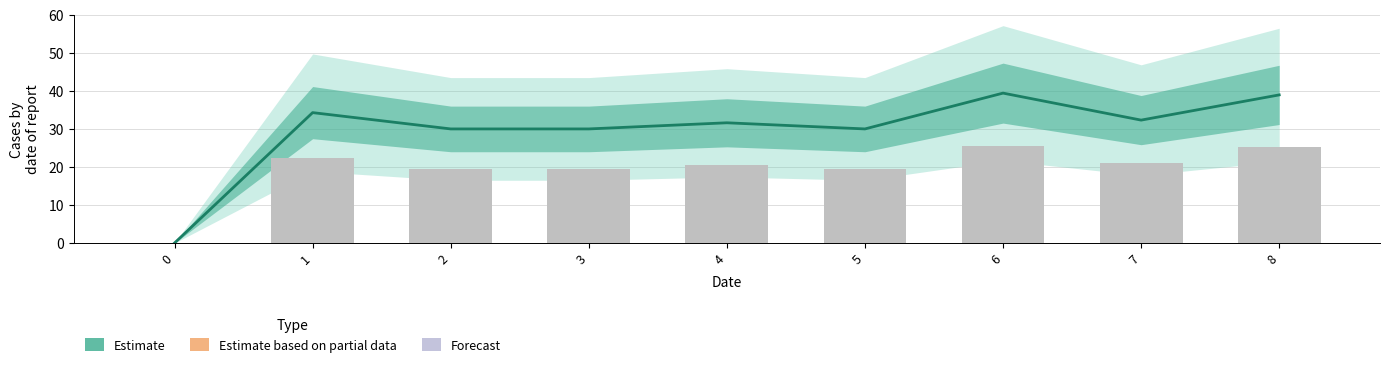

Is the value of Raw counts at 3 greater than the value of Estimate at 0?

Yes